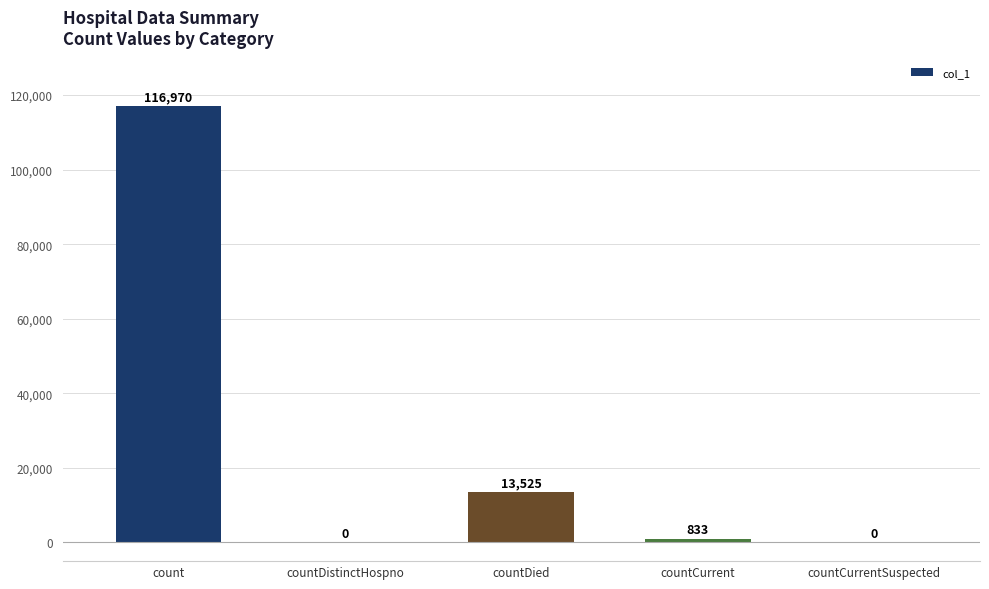

Is it true that the value at count is 116970?

True